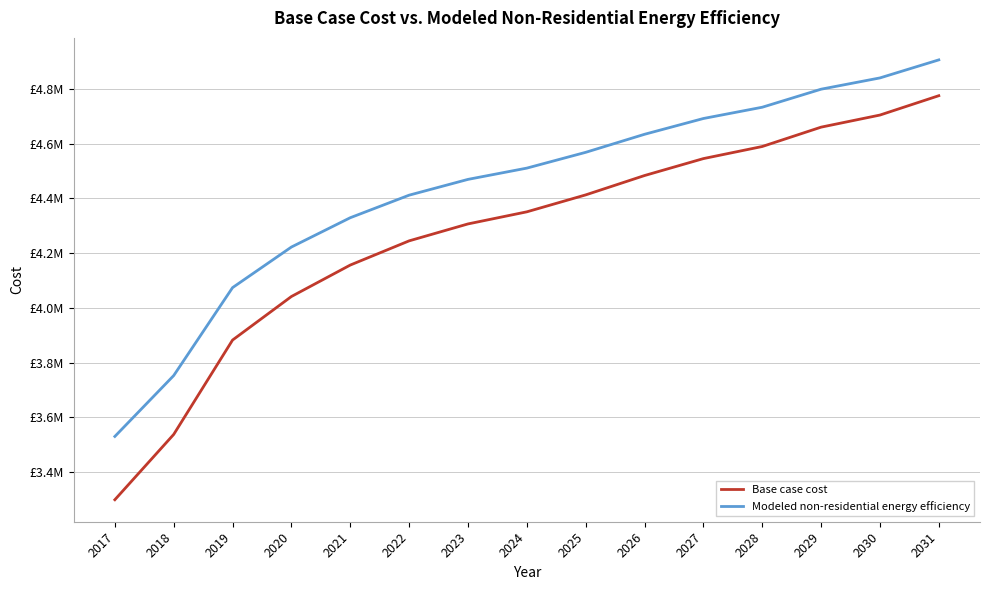

At which category is the sum across all series the highest?

2031